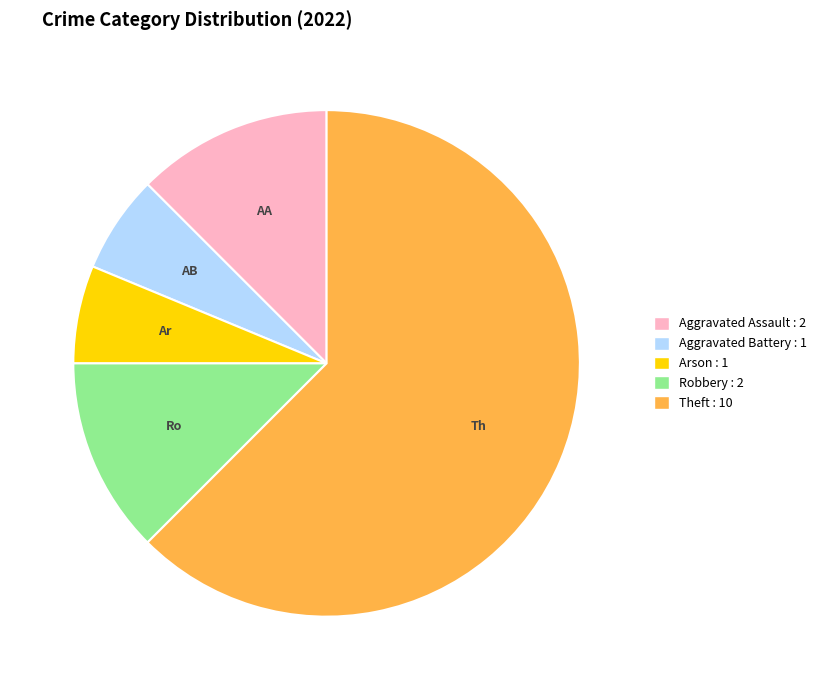

What is the ratio of the value at Arson to the value at Robbery?

0.5